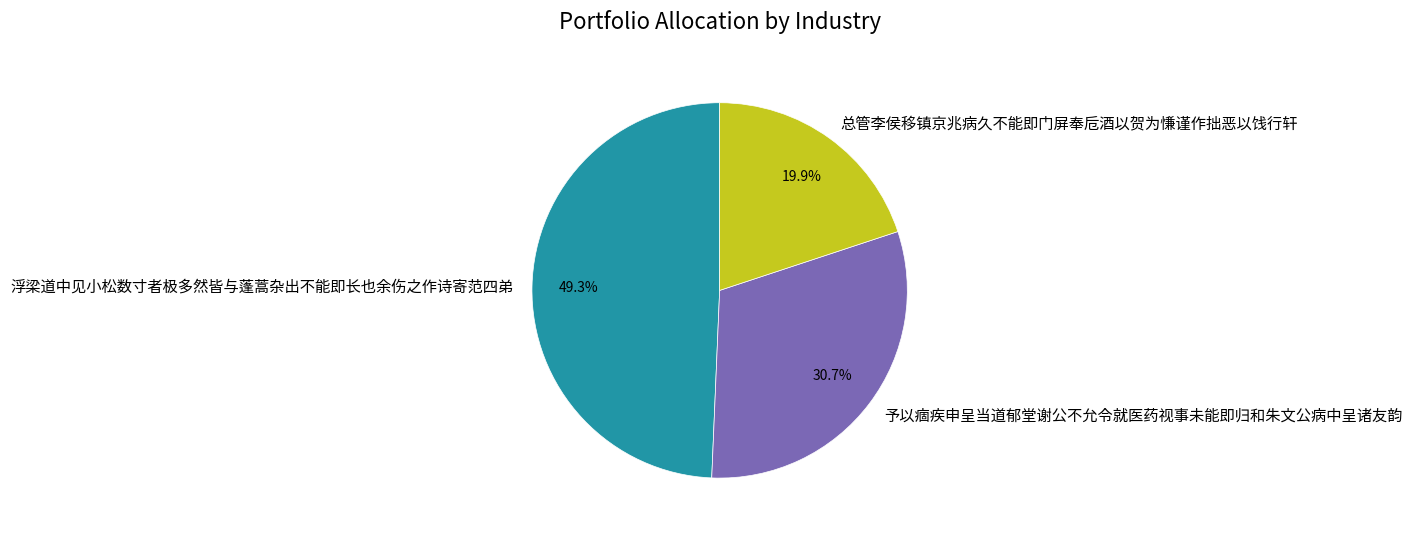

Does any single category account for the majority?

No